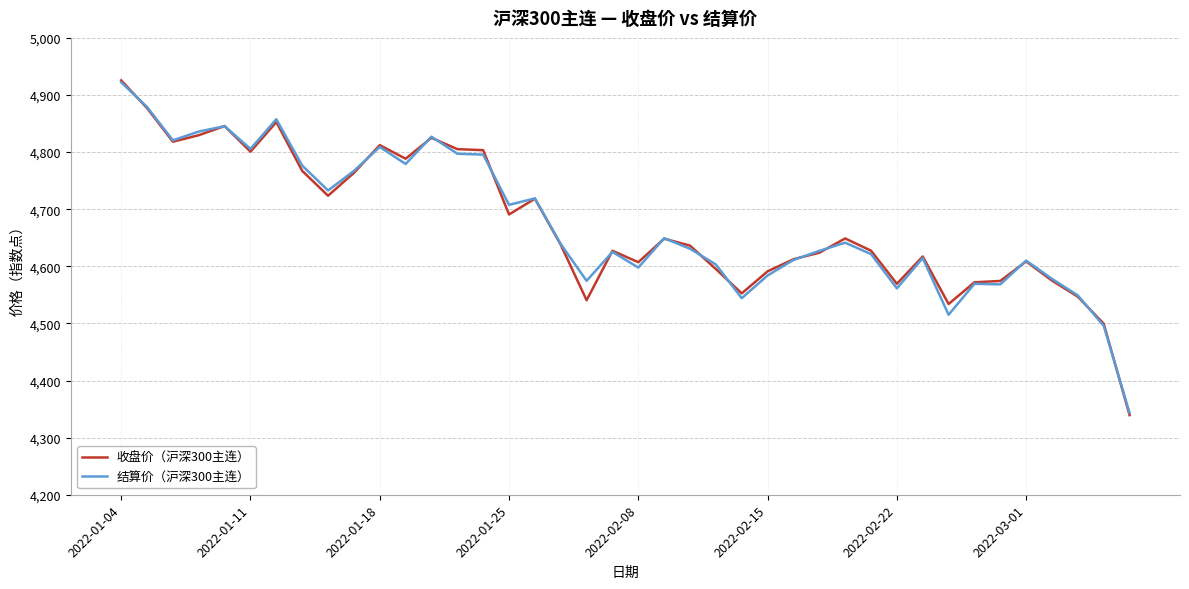

In 收盘价（沪深300主连）, how many points are lower than both neighbors (excluding endpoints)?

10